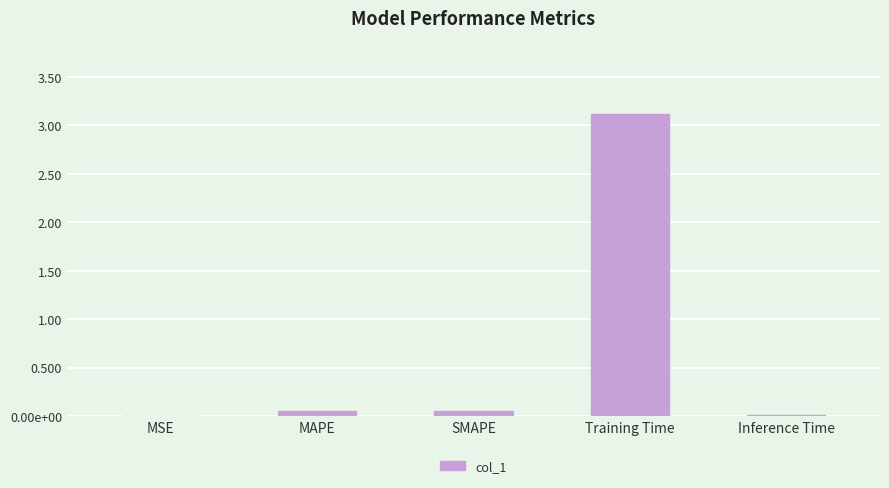

Is it true that the value at SMAPE is 0.1?

True